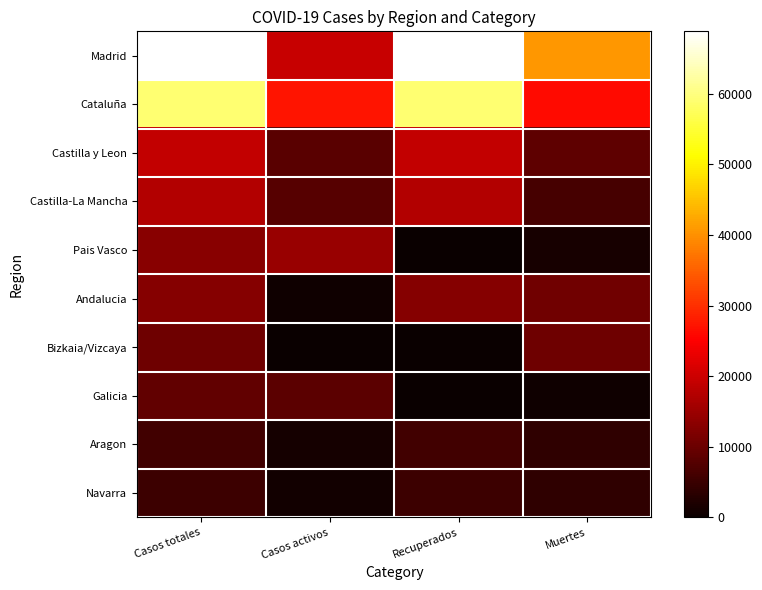

What is the greatest value displayed?

68852